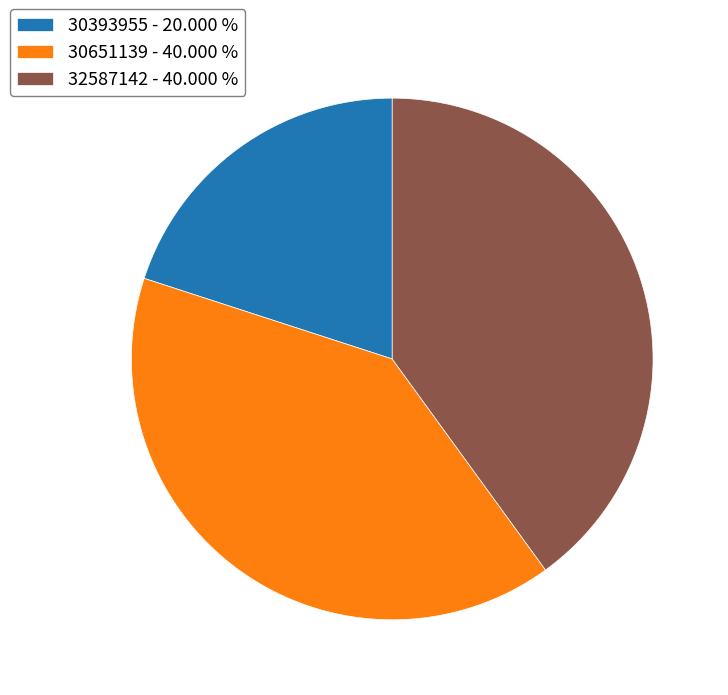

Combined, do 30393955 - 20.000 % and 30651139 - 40.000 % account for over 50%?

Yes